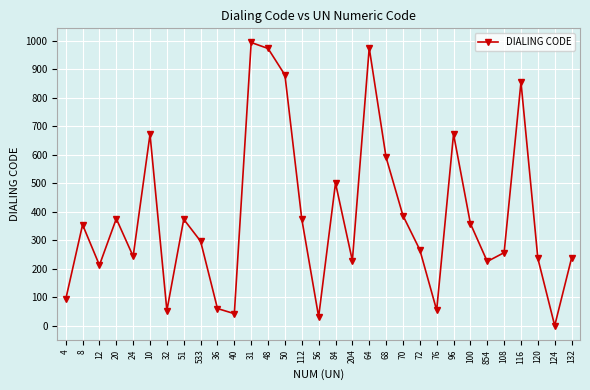

How many categories are shown in the chart?

31